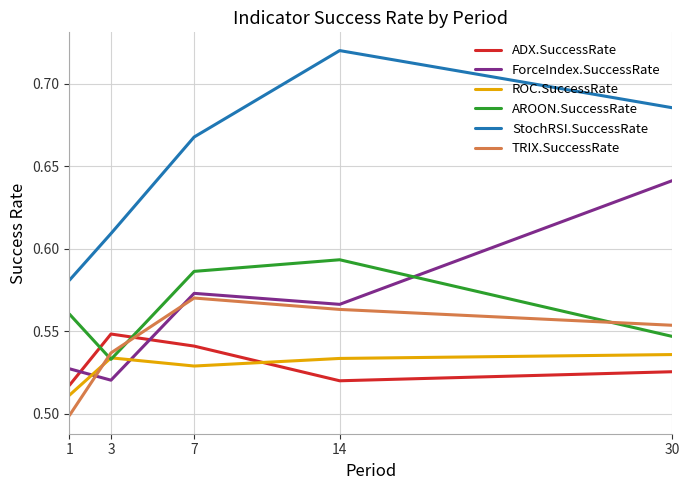

At which label does ADX.SuccessRate reach its peak?

3